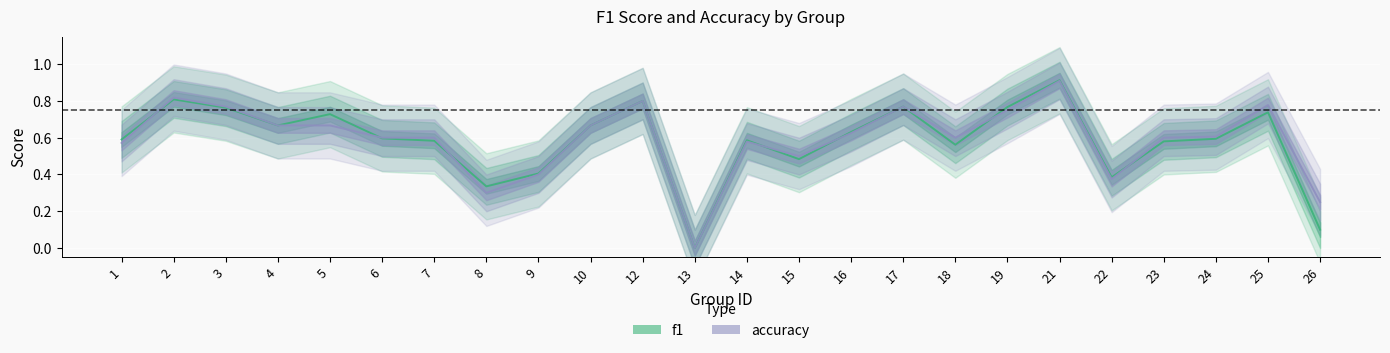

What value does the accuracy series have at 5?

0.7